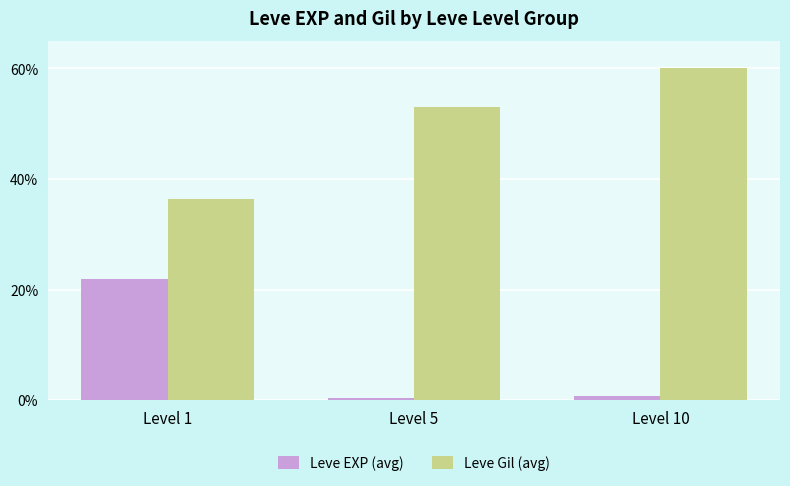

At which category does the chart reach its peak across all series?

Level 10